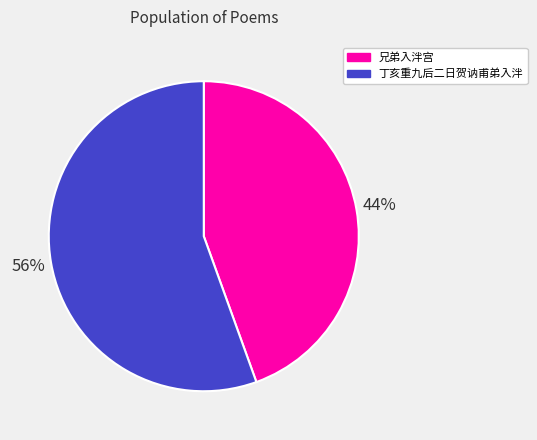

What is the smallest slice in the pie chart?

兄弟入泮宫